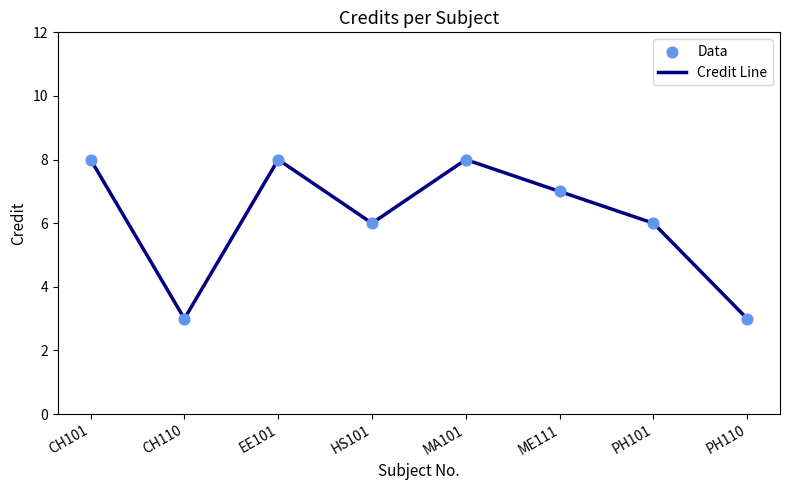

What is the change in value from ME111 to PH110?

-4